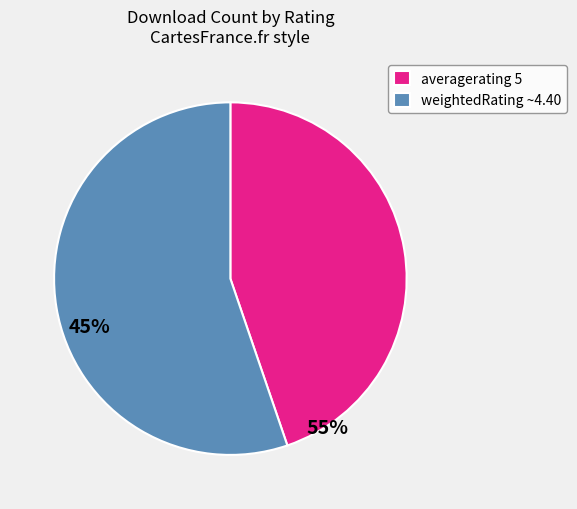

Combined, do weightedRating ~4.40 and averagerating 5 account for over 50%?

Yes